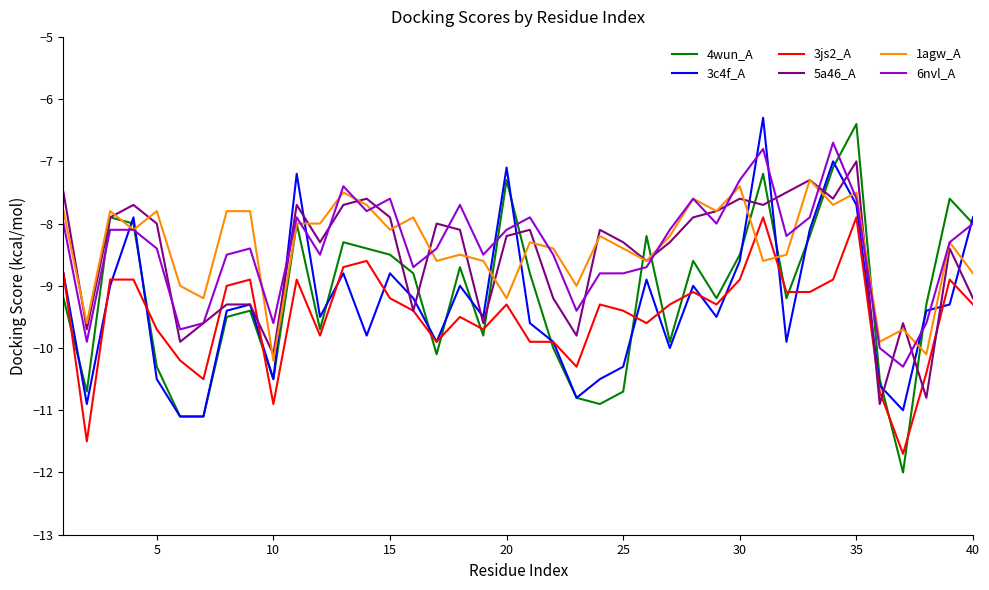

What is the maximum value shown in the chart?

-6.3